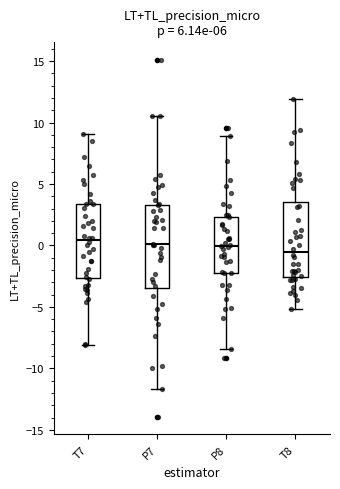

Reading left to right, read every box against the y-axis: the position of its median line, the range the box covers, and the ends of its whiskers. The values are not printed on the chart, so give them approximately, as read against the axis.

T7: median 0.5, box -2.5 to 3.5, whiskers -8.0 to 9.0
P7: median 0.0, box -3.5 to 3.5, whiskers -11.5 to 10.5
P8: median 0.0, box -2.0 to 2.5, whiskers -8.5 to 9.0
T8: median -0.5, box -2.5 to 3.5, whiskers -5.0 to 12.0